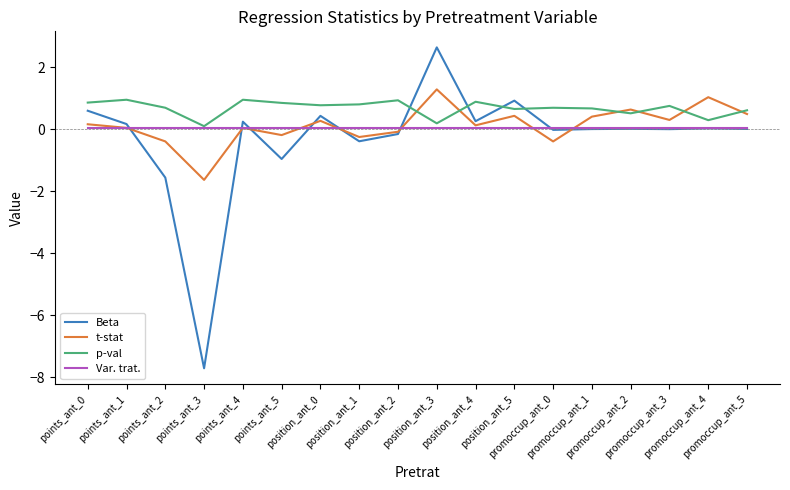

Which series has the widest spread of values?

Beta